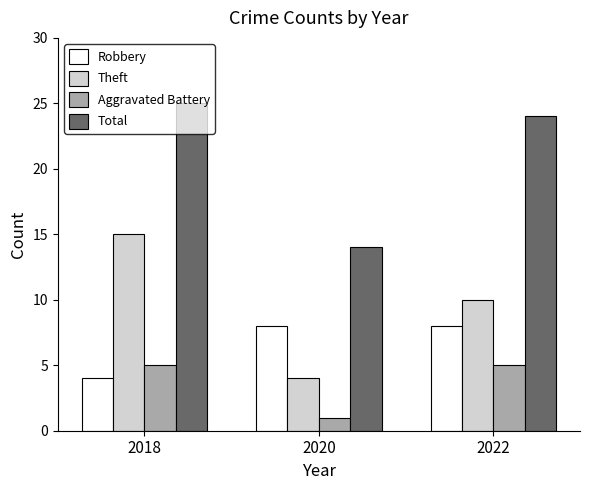

Reading right to left, list all the values displayed in this chart.

Robbery: 2022=8	2020=8	2018=4
Theft: 2022=10	2020=4	2018=15
Aggravated Battery: 2022=5	2020=1	2018=5
Total: 2022=24	2020=14	2018=25